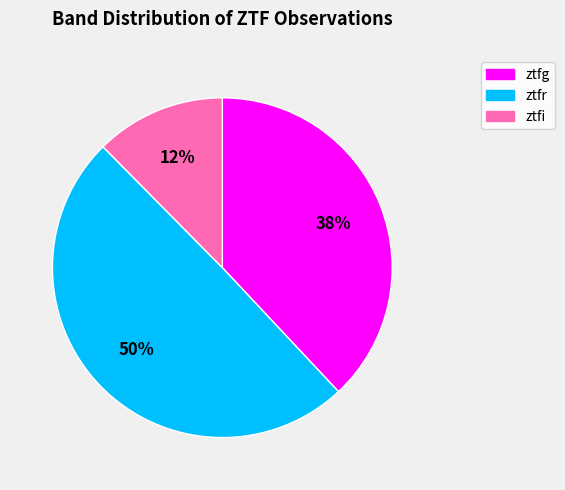

How many slices are in this pie chart?

3